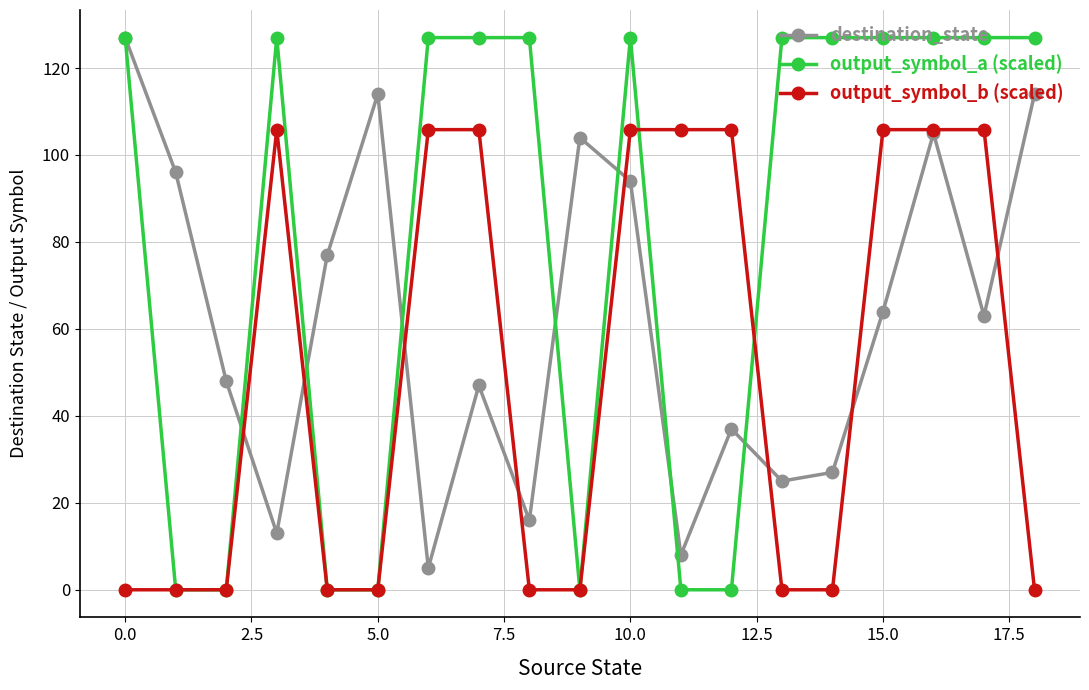

How many categories are shown in the chart?

19